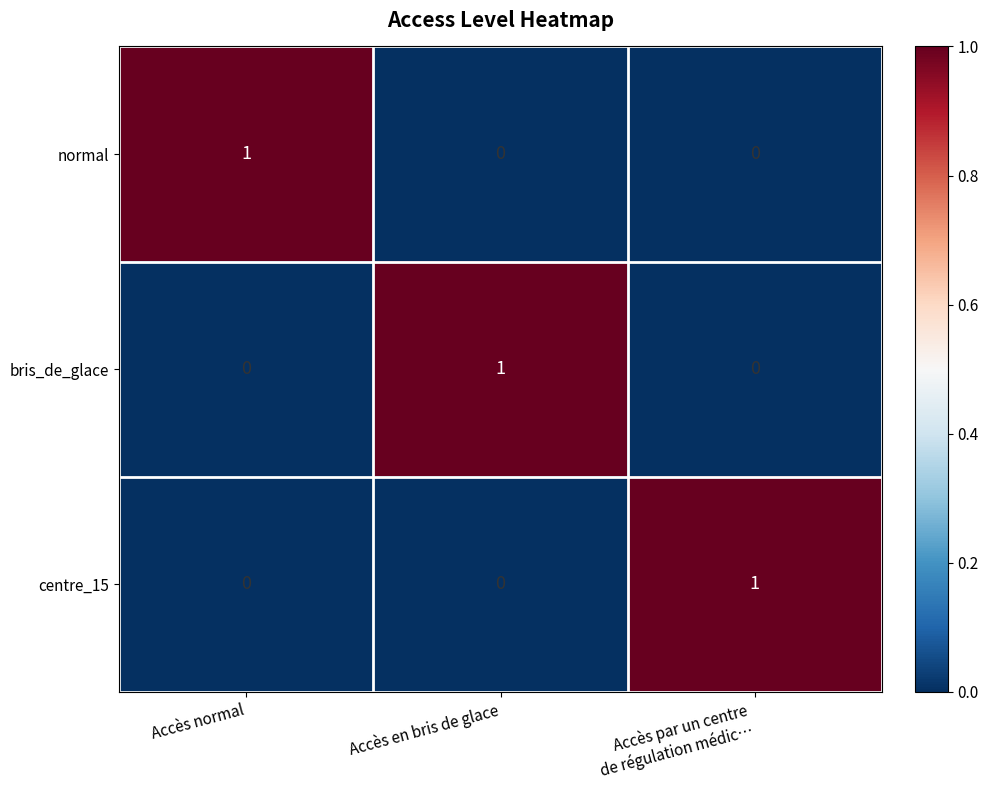

What is the maximum value shown in the chart?

1